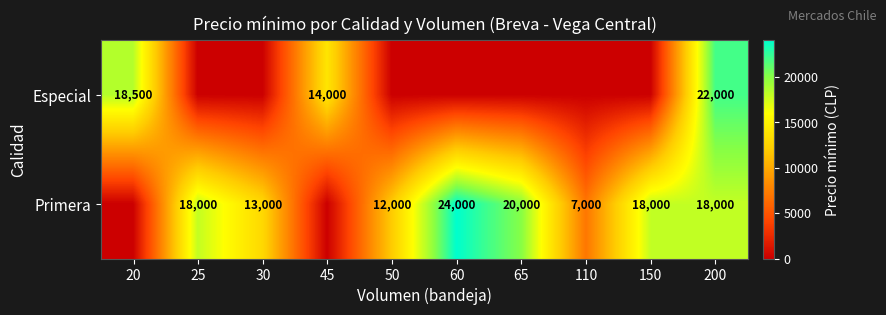

What is the difference between the Primera values at 65 and 200?

2000